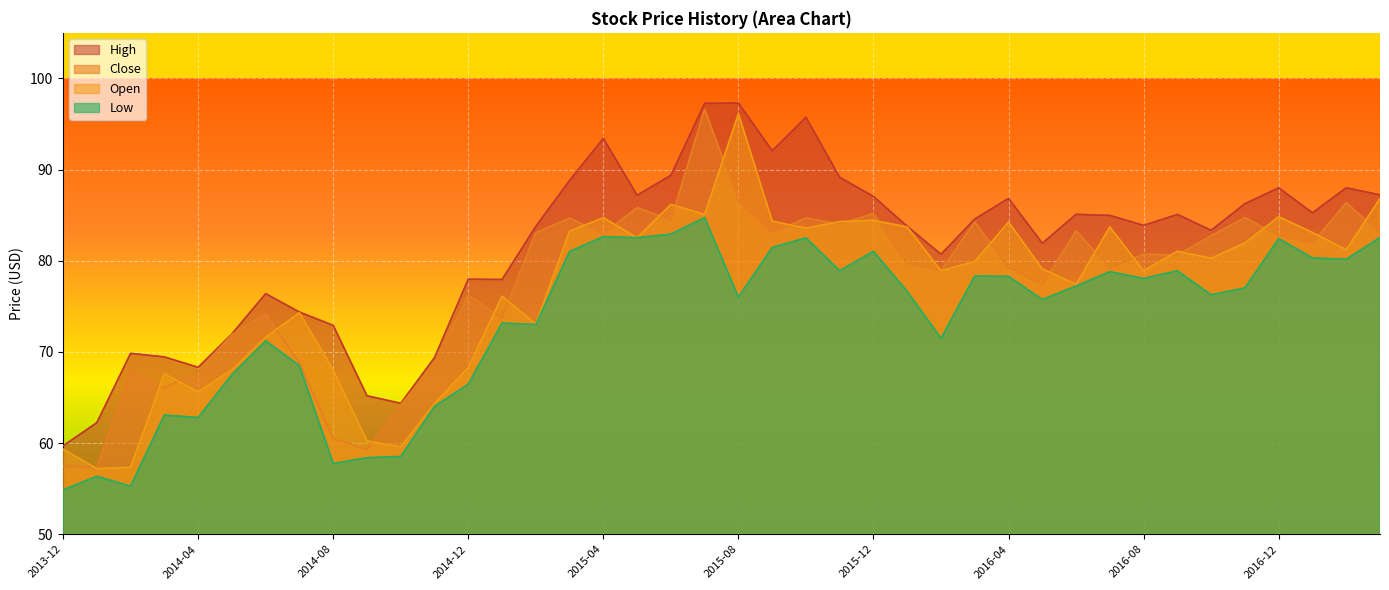

True or false: High and Open intersect in this chart.

False